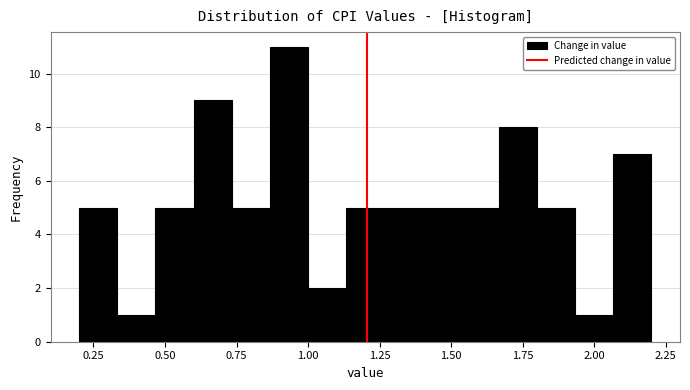

Around what value on the x-axis is the tallest bar? Give the approximate position of its centre, as read against the axis.

0.95